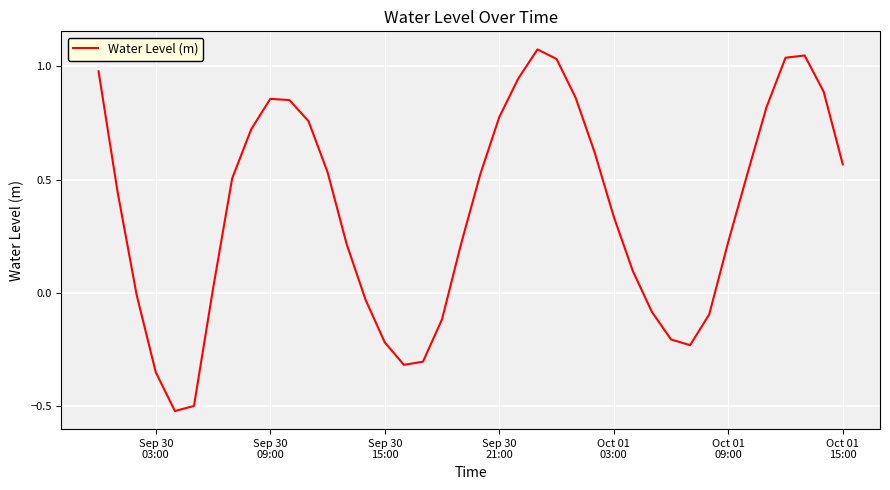

What is the difference between the maximum and minimum values?

1.6